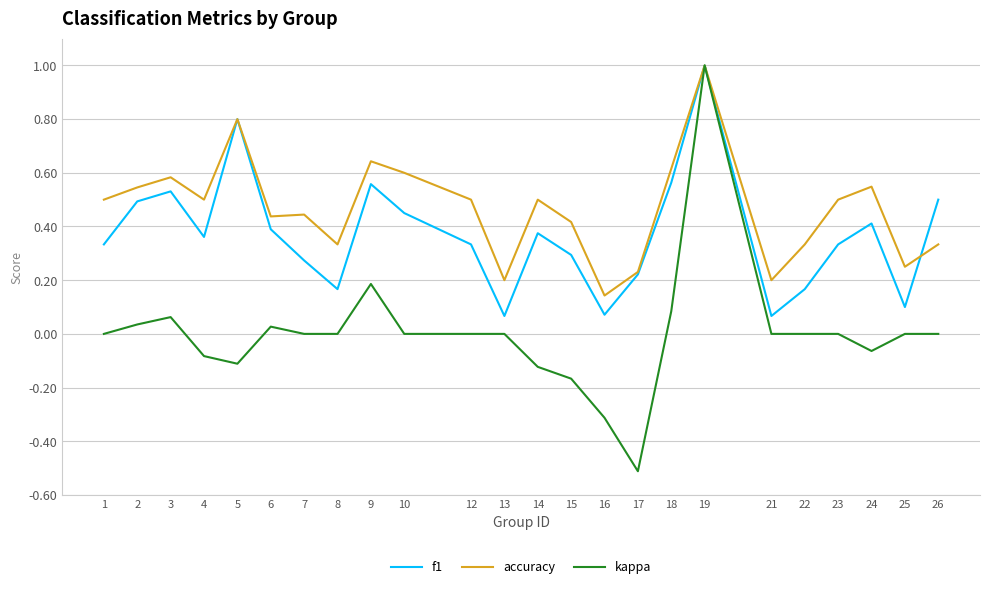

Which series has the largest total across all categories?

accuracy